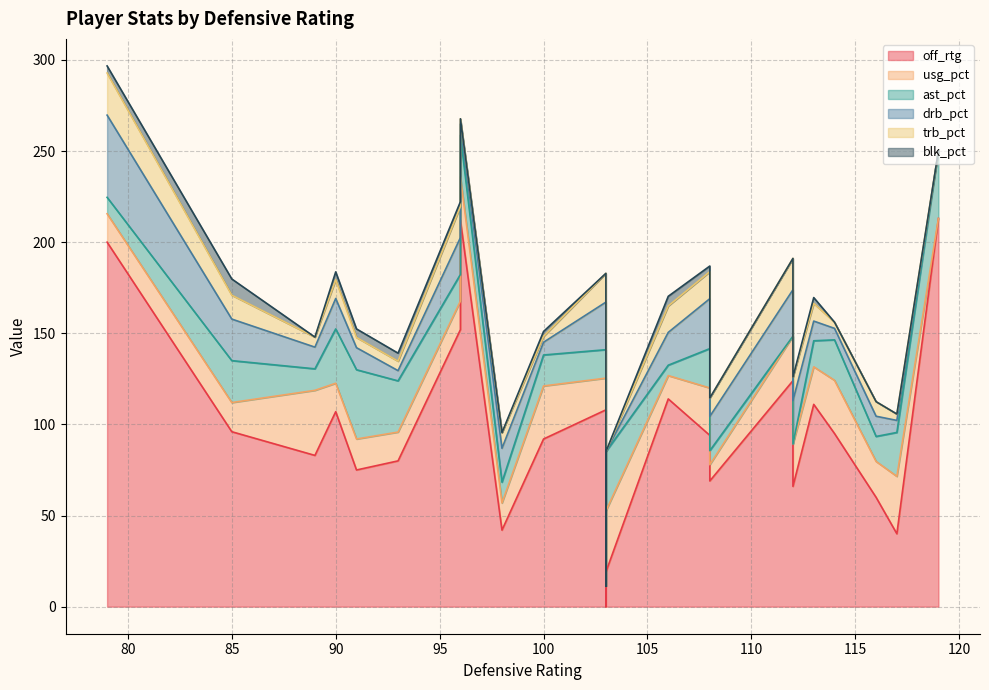

How many distinct data groups are displayed?

6